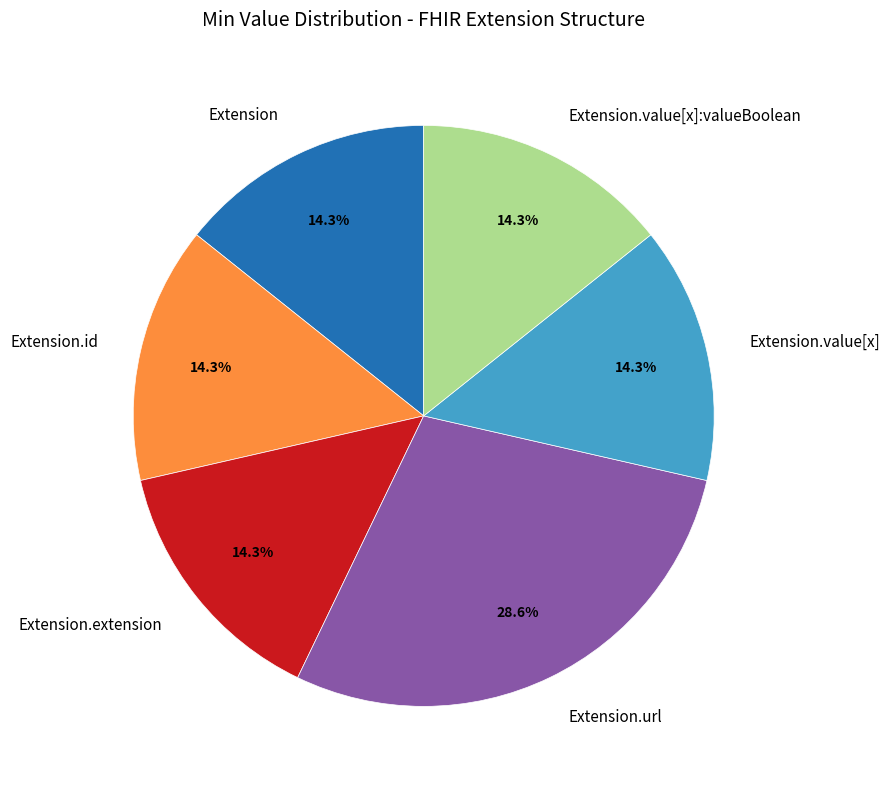

To the nearest percent, what portion does Extension.url represent?

29%